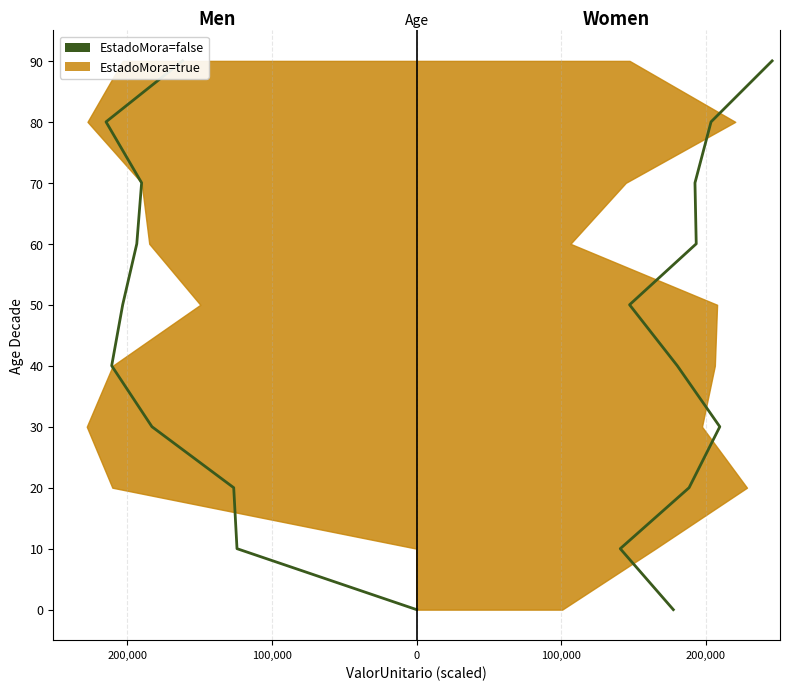

How many lines are shown in the chart?

1